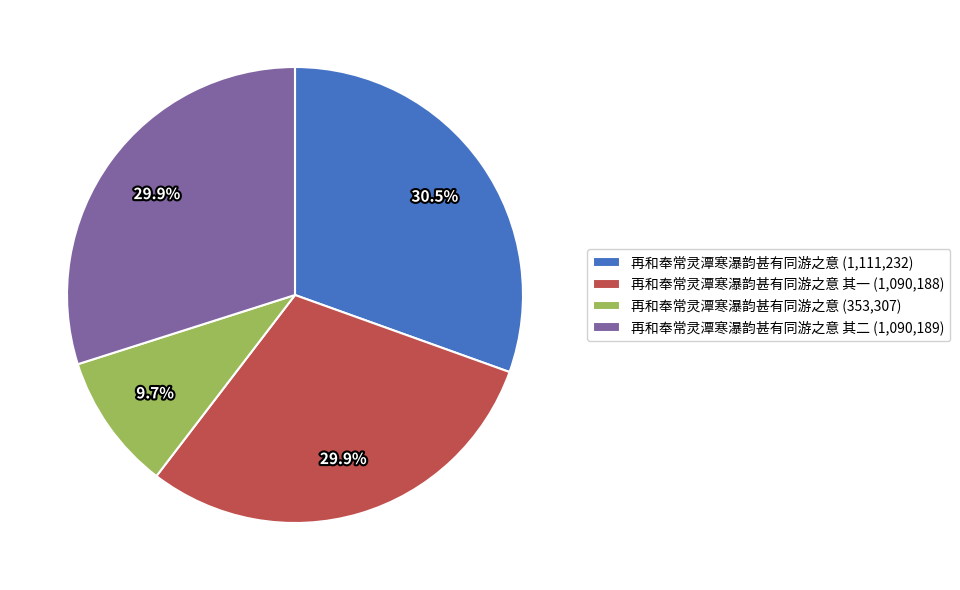

Is there a majority slice in this chart?

No